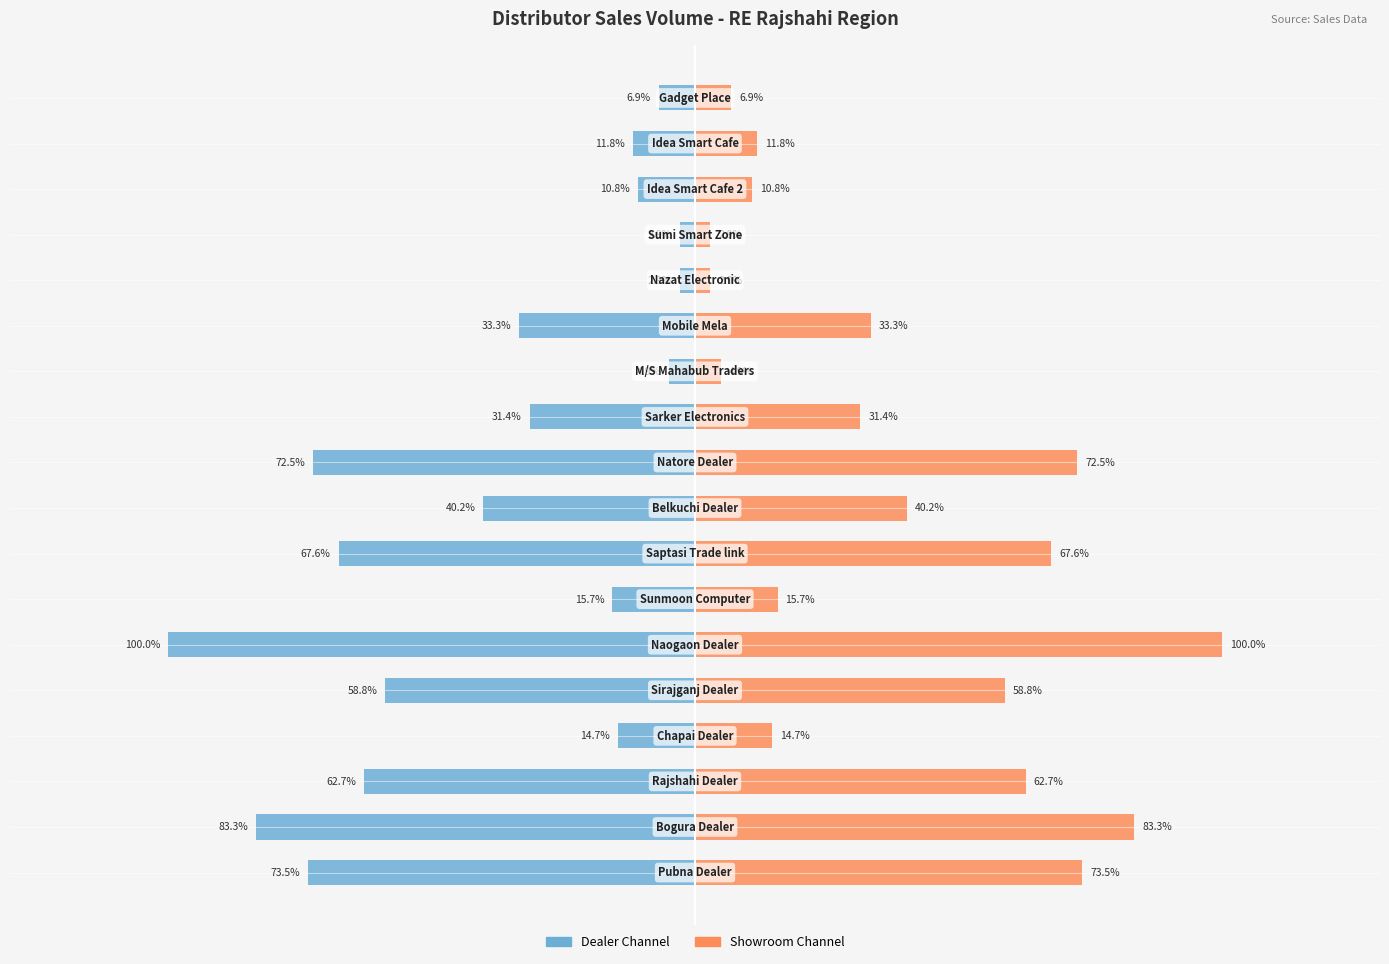

Reading right to left, transcribe all the data shown in this chart.

Left Side (Dealer): -6.9	-11.8	-10.8	-2.9	-2.9	-33.3	-4.9	-31.4	-72.5	-40.2	-67.6	-15.7	-100.0	-58.8	-14.7	-62.7	-83.3	-73.5
Right Side (Showroom): 6.9	11.8	10.8	2.9	2.9	33.3	4.9	31.4	72.5	40.2	67.6	15.7	100.0	58.8	14.7	62.7	83.3	73.5